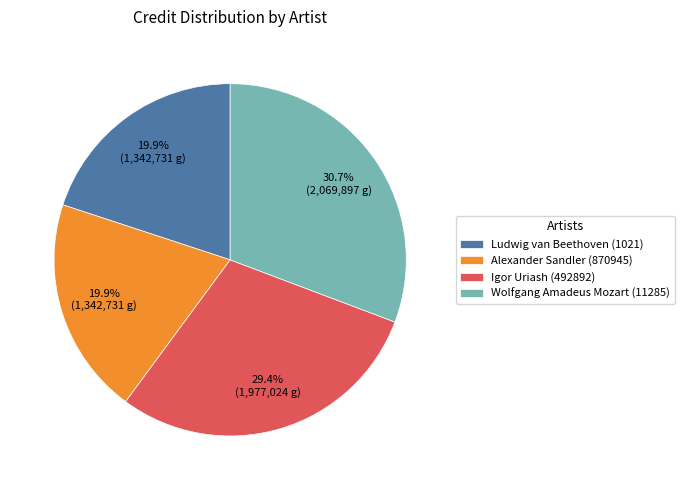

Combined, what portion of the pie is Igor Uriash (492892) and Ludwig van Beethoven (1021)?

49.3%